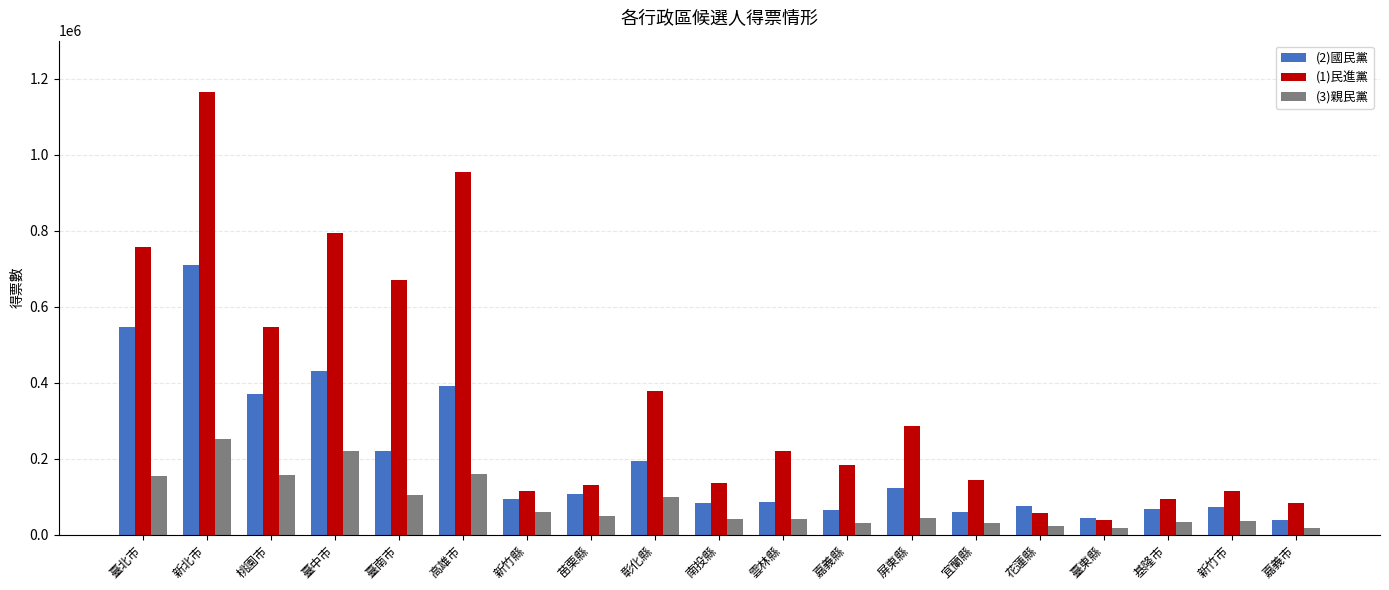

At how many categories does at least one series exceed 1024046?

1